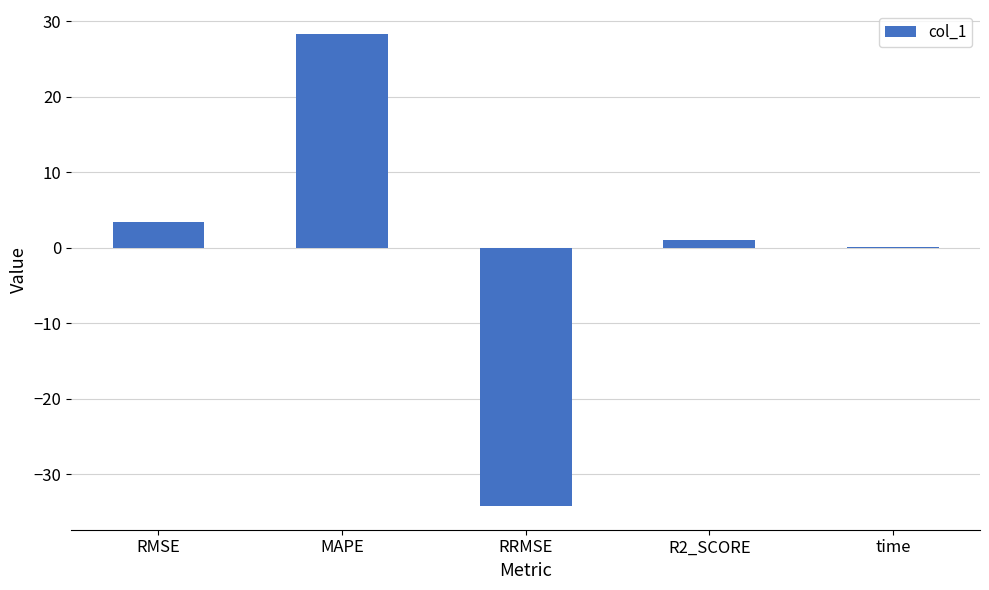

The chart shows a value of 3.4 at RMSE. True or false?

True